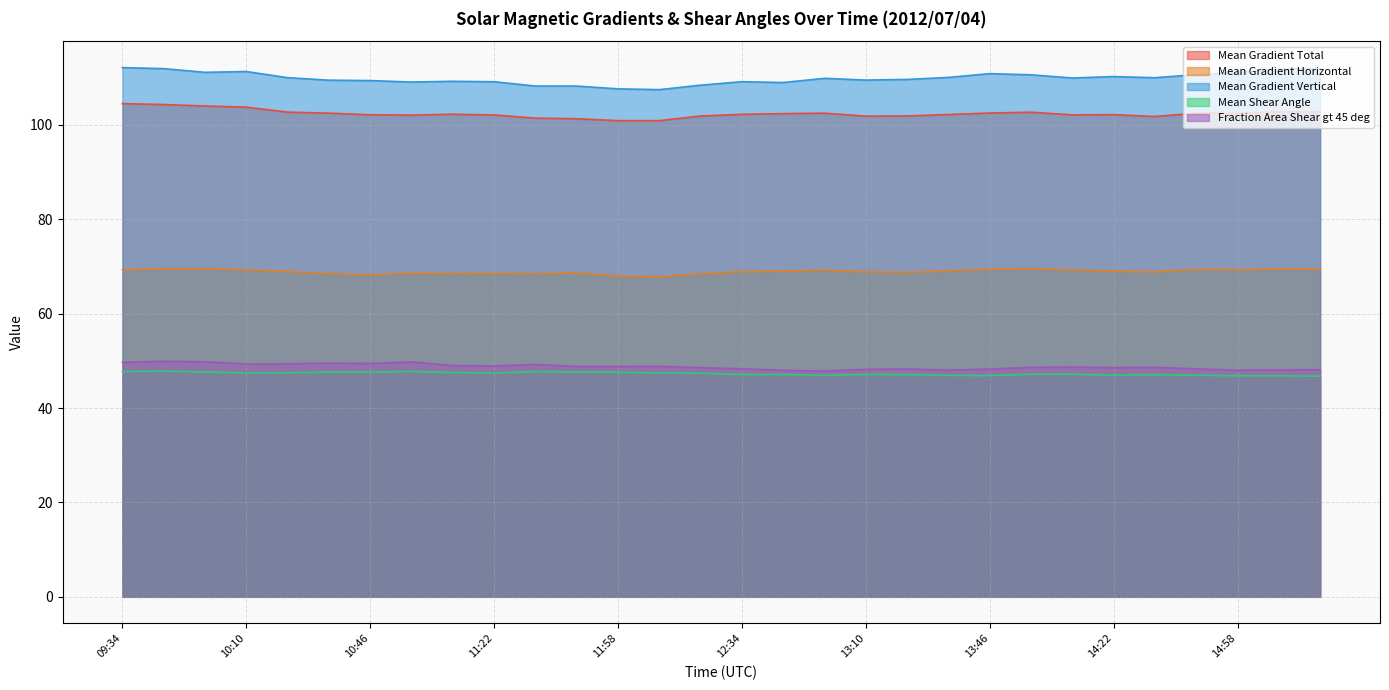

The value of Mean Shear Angle at 12:58 is 46.9. True or false?

True